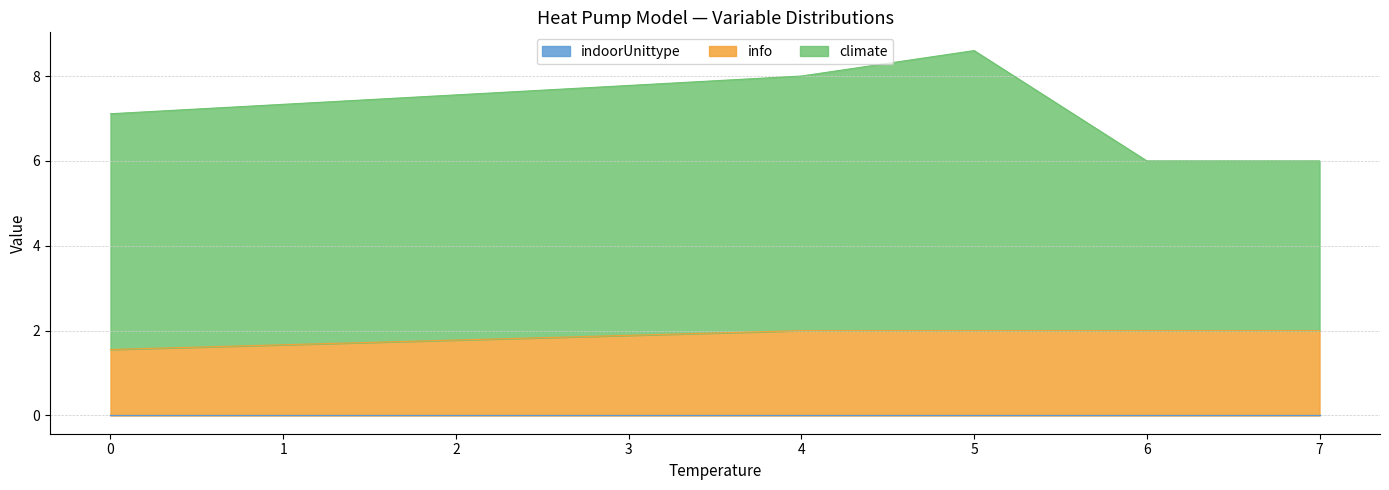

At which category is the sum across all series the highest?

5